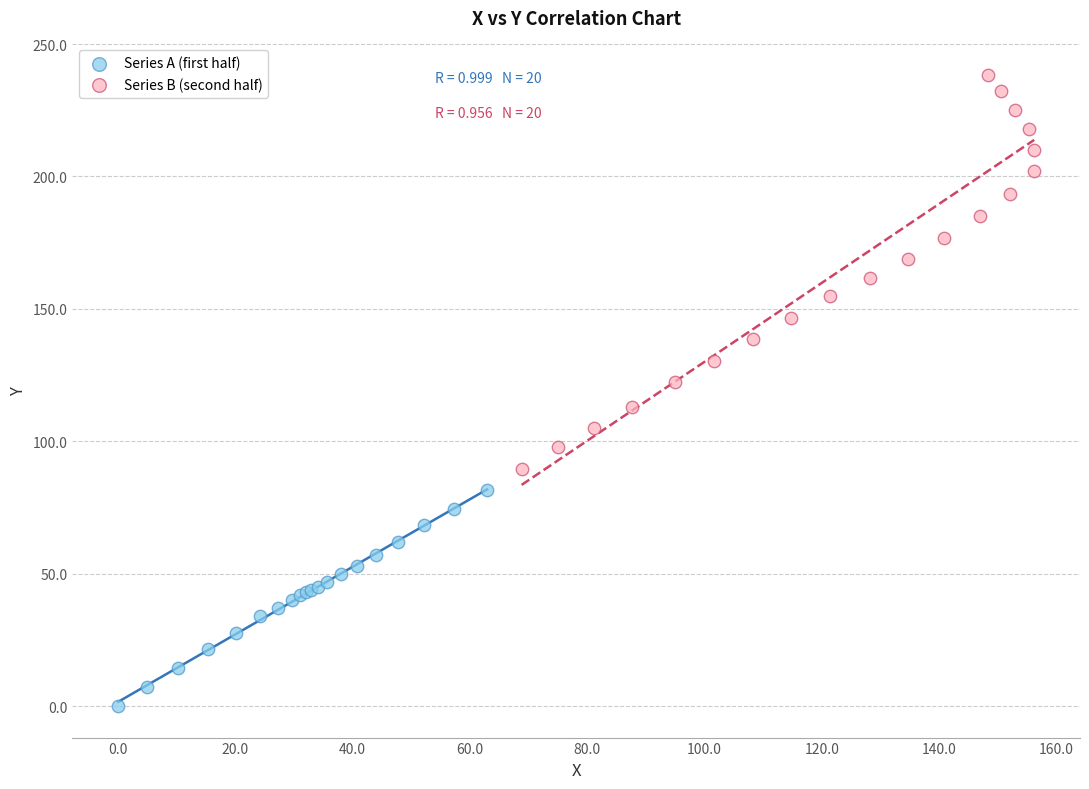

Which series reaches the minimum Y coordinate?

Series A (first half)